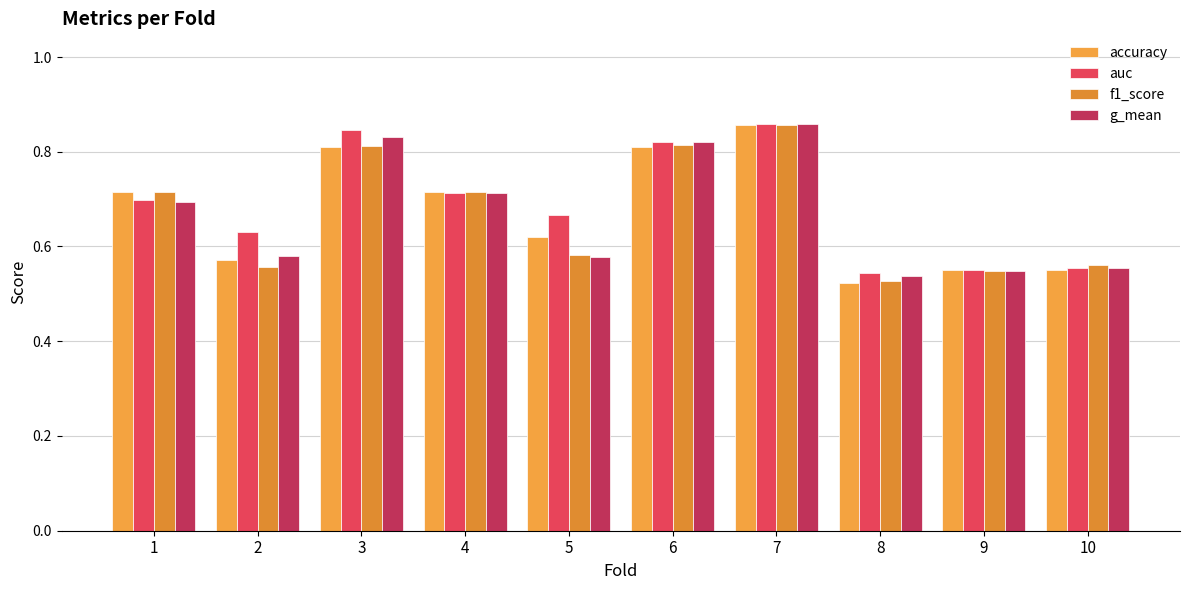

Rank the series by their maximum value, from highest to lowest.

auc, g_mean, accuracy, f1_score